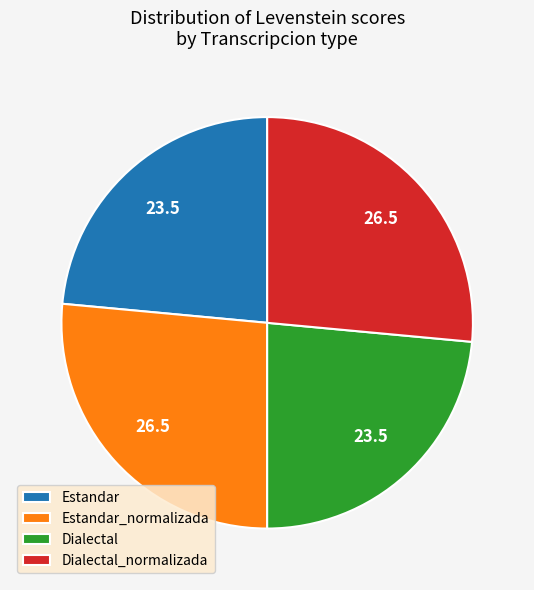

Is Dialectal the majority of the pie?

No